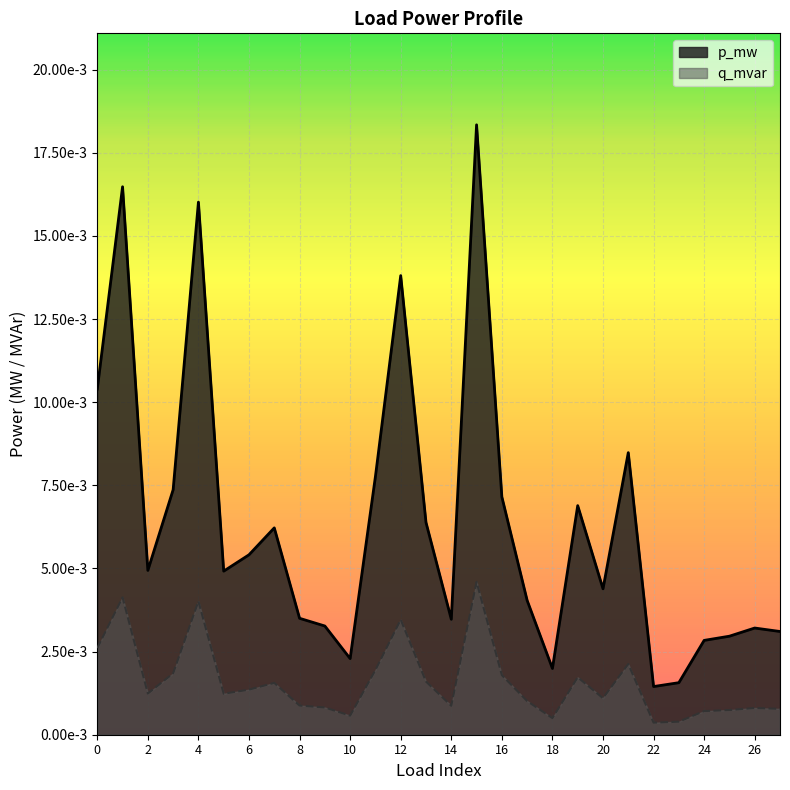

At how many categories does at least one series exceed 0?

28